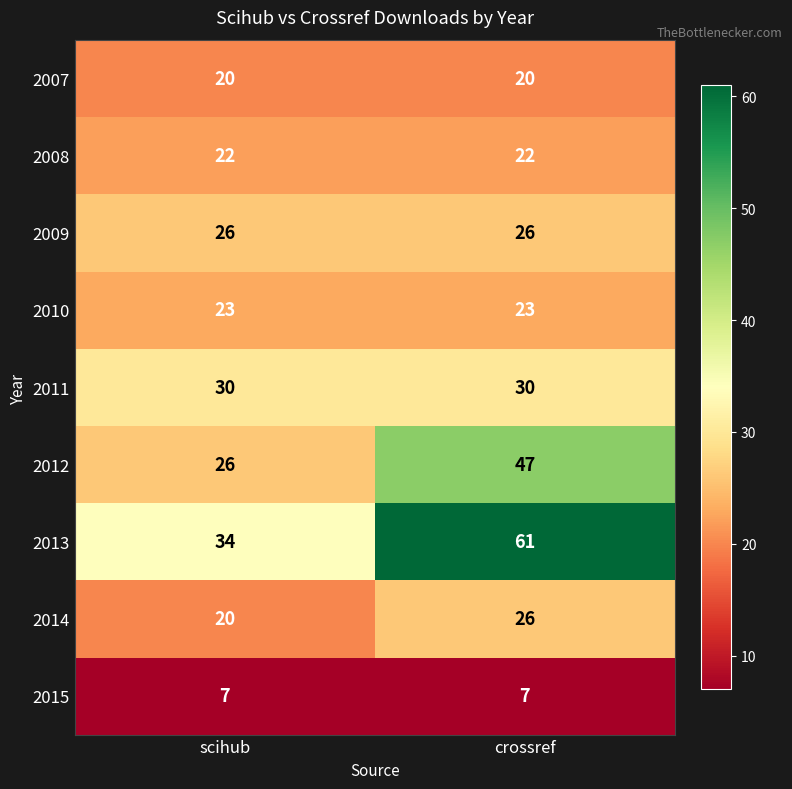

Which series has the widest spread of values?

2013